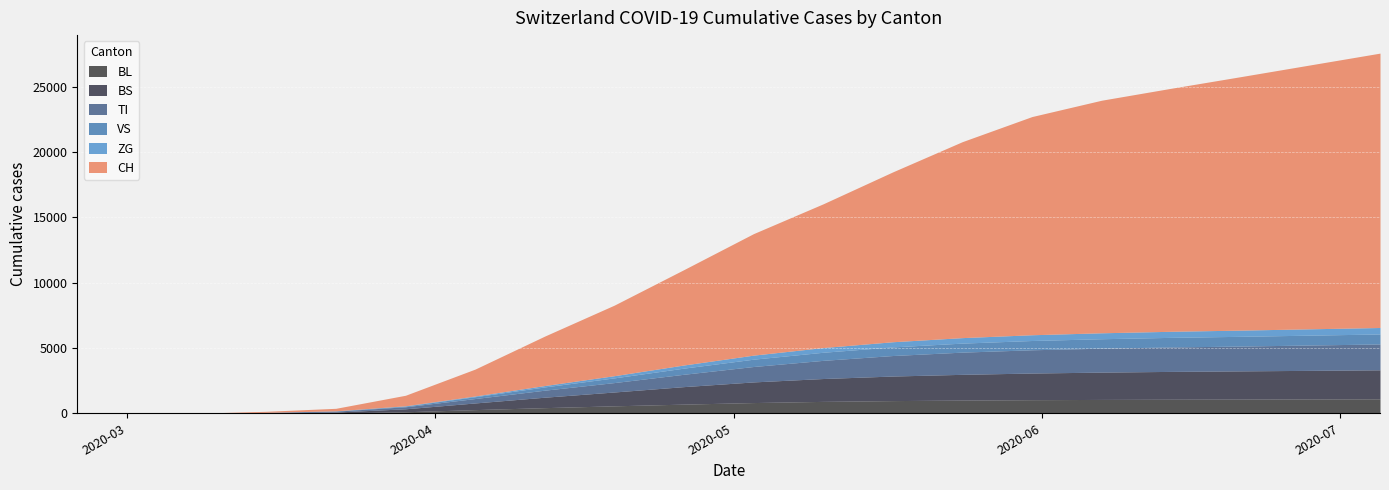

Reading right to left, list all the values displayed in this chart.

CH: 2020-07-05=21000	2020-06-28=20200	2020-06-21=19400	2020-06-14=18600	2020-06-07=17800	2020-05-31=16700	2020-05-24=15000	2020-05-17=13000	2020-05-10=11000	2020-05-03=9300	2020-04-26=7300	2020-04-19=5400	2020-04-12=3784	2020-04-05=2059	2020-03-29=806	2020-03-22=192	2020-03-15=79	2020-03-08=3	2020-03-01=0	2020-02-25=0
TI: 2020-07-05=1980	2020-06-28=1940	2020-06-21=1900	2020-06-14=1870	2020-06-07=1830	2020-05-31=1780	2020-05-24=1700	2020-05-17=1570	2020-05-10=1390	2020-05-03=1180	2020-04-26=946	2020-04-19=720	2020-04-12=538	2020-04-05=338	2020-03-29=155	2020-03-22=70	2020-03-15=61	2020-03-08=0	2020-03-01=0	2020-02-25=0
VS: 2020-07-05=765	2020-06-28=755	2020-06-21=745	2020-06-14=735	2020-06-07=725	2020-05-31=710	2020-05-24=690	2020-05-17=660	2020-05-10=620	2020-05-03=560	2020-04-26=470	2020-04-19=360	2020-04-12=250	2020-04-05=140	2020-03-29=54	2020-03-22=19	2020-03-15=6	2020-03-08=2	2020-03-01=0	2020-02-25=0
ZG: 2020-07-05=495	2020-06-28=485	2020-06-21=475	2020-06-14=465	2020-06-07=455	2020-05-31=440	2020-05-24=420	2020-05-17=395	2020-05-10=360	2020-05-03=310	2020-04-26=240	2020-04-19=168	2020-04-12=105	2020-04-05=55	2020-03-29=21	2020-03-22=5	2020-03-15=0	2020-03-08=0	2020-03-01=0	2020-02-25=0
BL: 2020-07-05=1105	2020-06-28=1095	2020-06-21=1085	2020-06-14=1075	2020-06-07=1060	2020-05-31=1040	2020-05-24=1010	2020-05-17=970	2020-05-10=910	2020-05-03=820	2020-04-26=700	2020-04-19=570	2020-04-12=430	2020-04-05=280	2020-03-29=115	2020-03-22=21	2020-03-15=5	2020-03-08=0	2020-03-01=0	2020-02-25=0
BS: 2020-07-05=2220	2020-06-28=2190	2020-06-21=2160	2020-06-14=2130	2020-06-07=2090	2020-05-31=2040	2020-05-24=1970	2020-05-17=1880	2020-05-10=1750	2020-05-03=1580	2020-04-26=1340	2020-04-19=1060	2020-04-12=800	2020-04-05=510	2020-03-29=228	2020-03-22=73	2020-03-15=0	2020-03-08=0	2020-03-01=0	2020-02-25=0